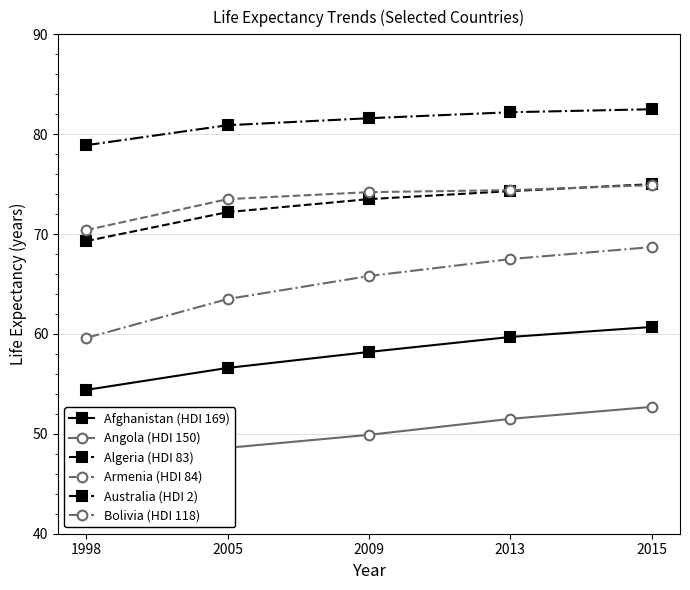

Reading left to right, transcribe all the data shown in this chart.

Afghanistan (HDI 169): 54.4	56.6	58.2	59.7	60.7
Angola (HDI 150): 43.7	48.6	49.9	51.5	52.7
Algeria (HDI 83): 69.3	72.2	73.5	74.3	75.0
Armenia (HDI 84): 70.4	73.5	74.2	74.4	74.9
Australia (HDI 2): 78.9	80.9	81.6	82.2	82.5
Bolivia (HDI 118): 59.6	63.5	65.8	67.5	68.7